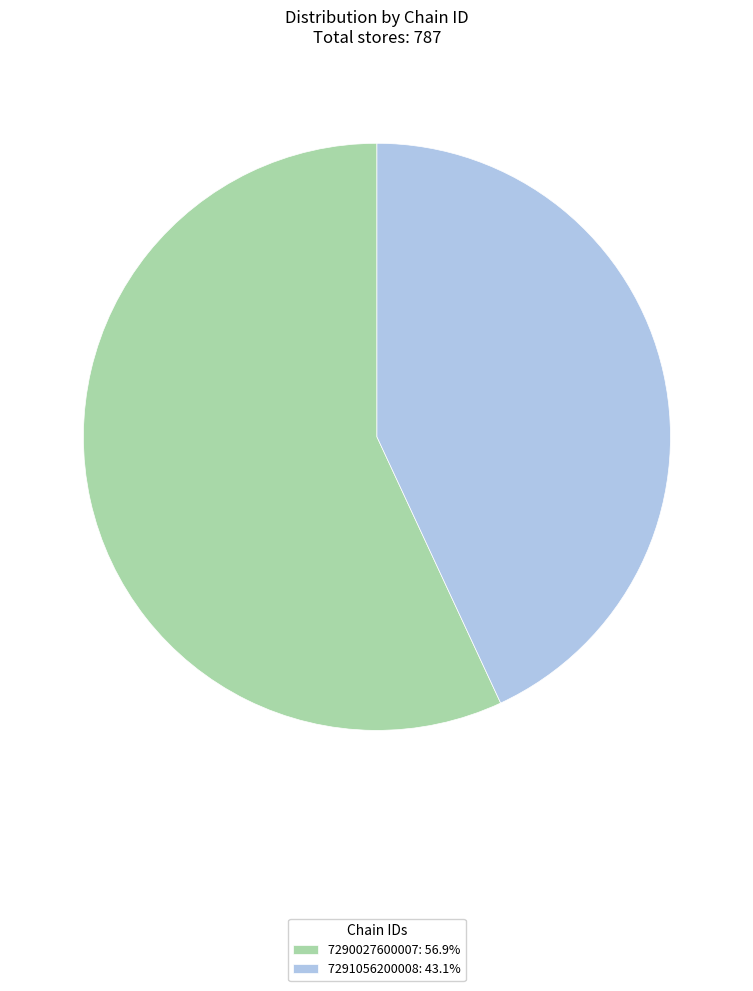

Do 7290027600007: 56.9% and 7291056200008: 43.1% together represent more than half of the pie?

Yes